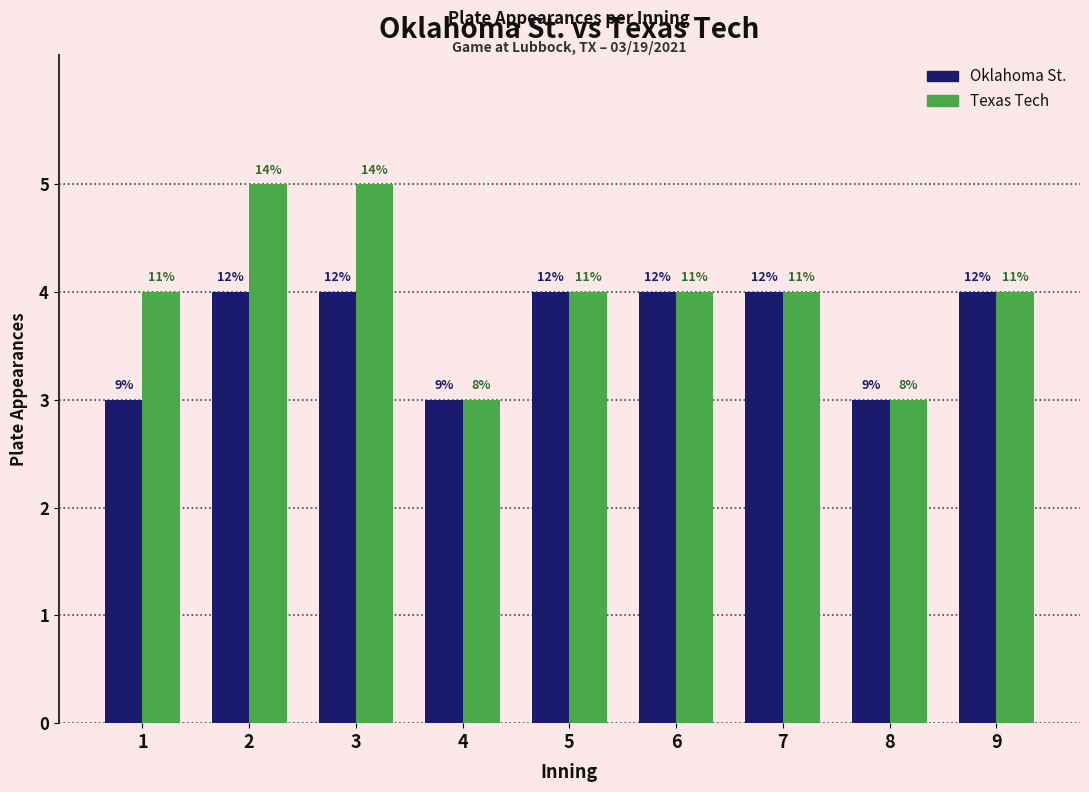

At how many categories does at least one series exceed 4?

2